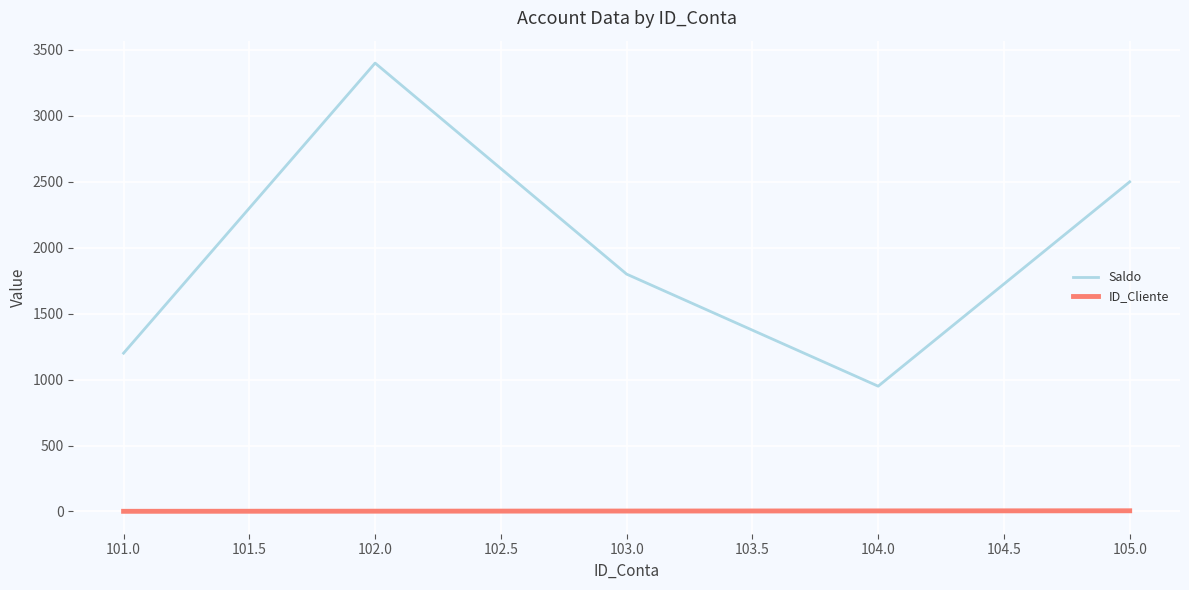

Is it true that Saldo equals 2137.2 at 101.0?

False